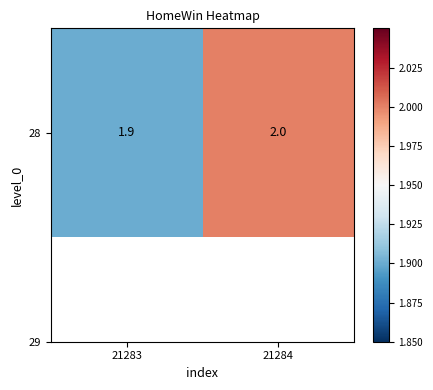

How many categories are shown in the chart?

2